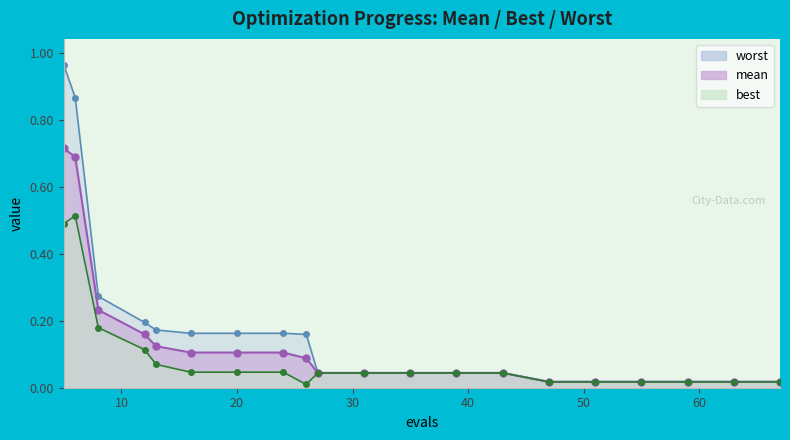

Reading left to right, extract all data points from this chart.

mean: 5=0.7	6=0.7	8=0.2	12=0.2	13=0.1	16=0.1	20=0.1	24=0.1	26=0.1	27=0.0	31=0.0	35=0.0	39=0.0	43=0.0	47=0.0	51=0.0	55=0.0	59=0.0	63=0.0	67=0.0
best: 5=0.5	6=0.5	8=0.2	12=0.1	13=0.1	16=0.0	20=0.0	24=0.0	26=0.0	27=0.0	31=0.0	35=0.0	39=0.0	43=0.0	47=0.0	51=0.0	55=0.0	59=0.0	63=0.0	67=0.0
worst: 5=1.0	6=0.9	8=0.3	12=0.2	13=0.2	16=0.2	20=0.2	24=0.2	26=0.2	27=0.0	31=0.0	35=0.0	39=0.0	43=0.0	47=0.0	51=0.0	55=0.0	59=0.0	63=0.0	67=0.0